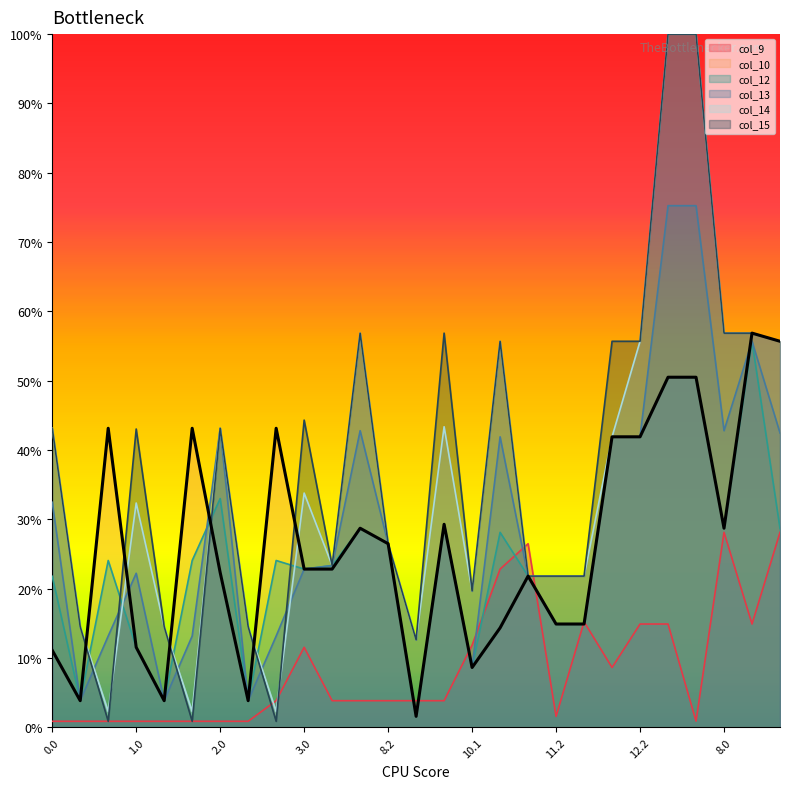

At which category does col_12 reach its first local peak?

0.2